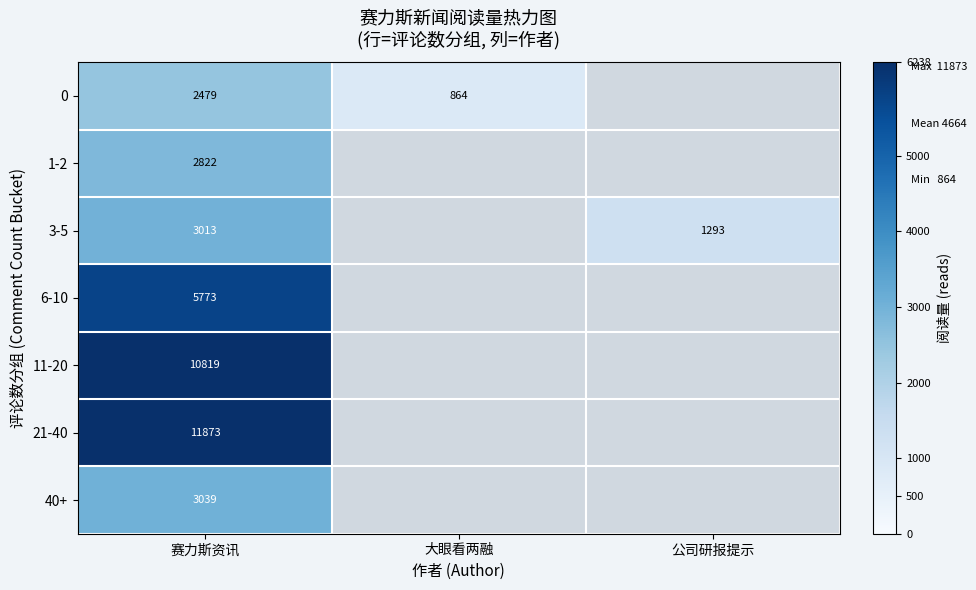

What is the spread (max minus min) of values at 赛力斯资讯?

9394